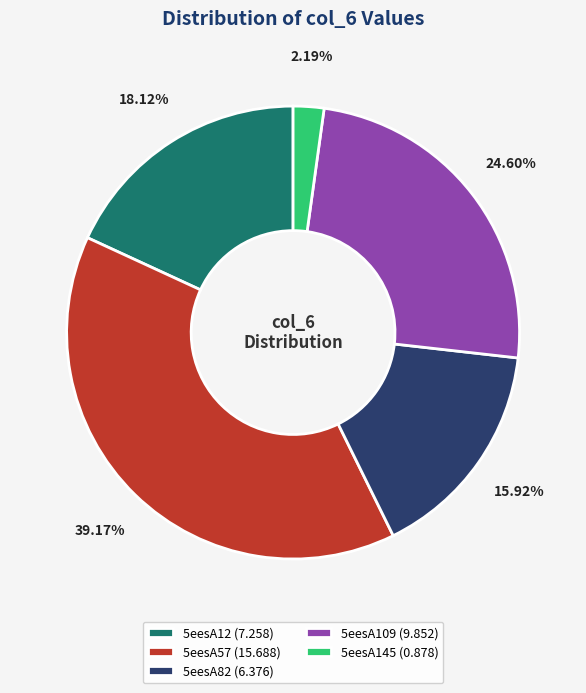

To the nearest percent, what is the combined percentage of 5eesA57 and 5eesA82?

55%